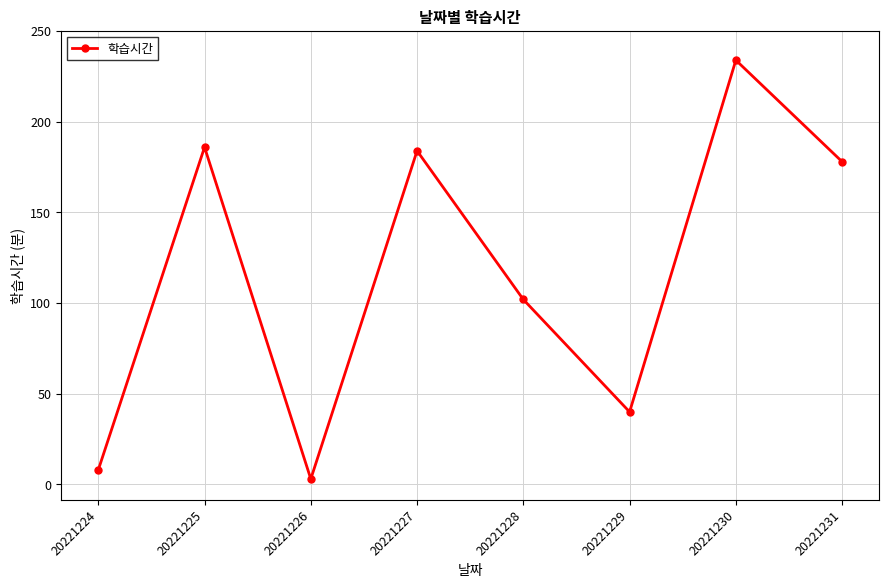

What is the sum of the values at 20221230 and 20221224?

242